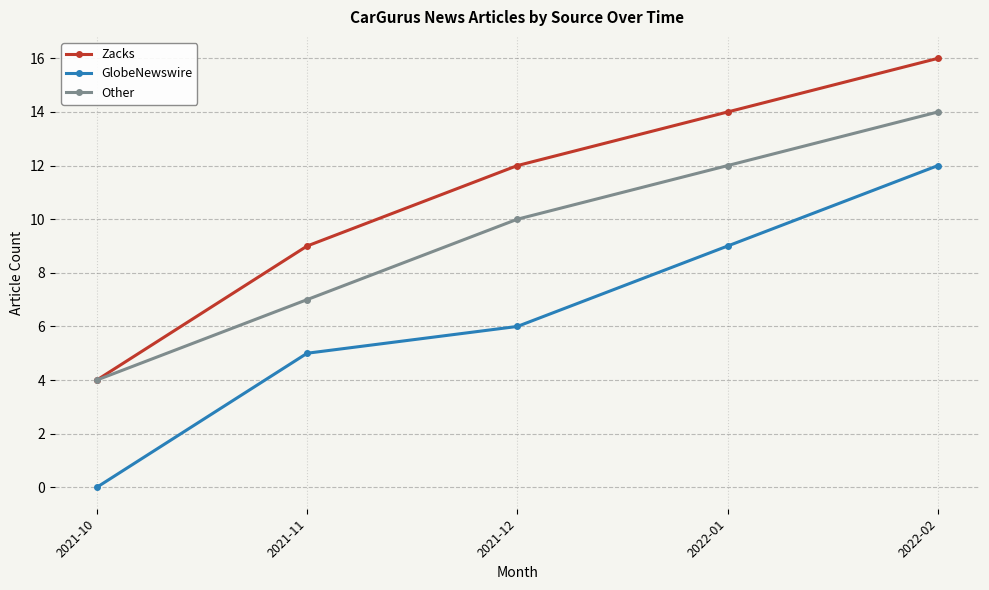

What is the label of the 3rd point from the left?

2021-12